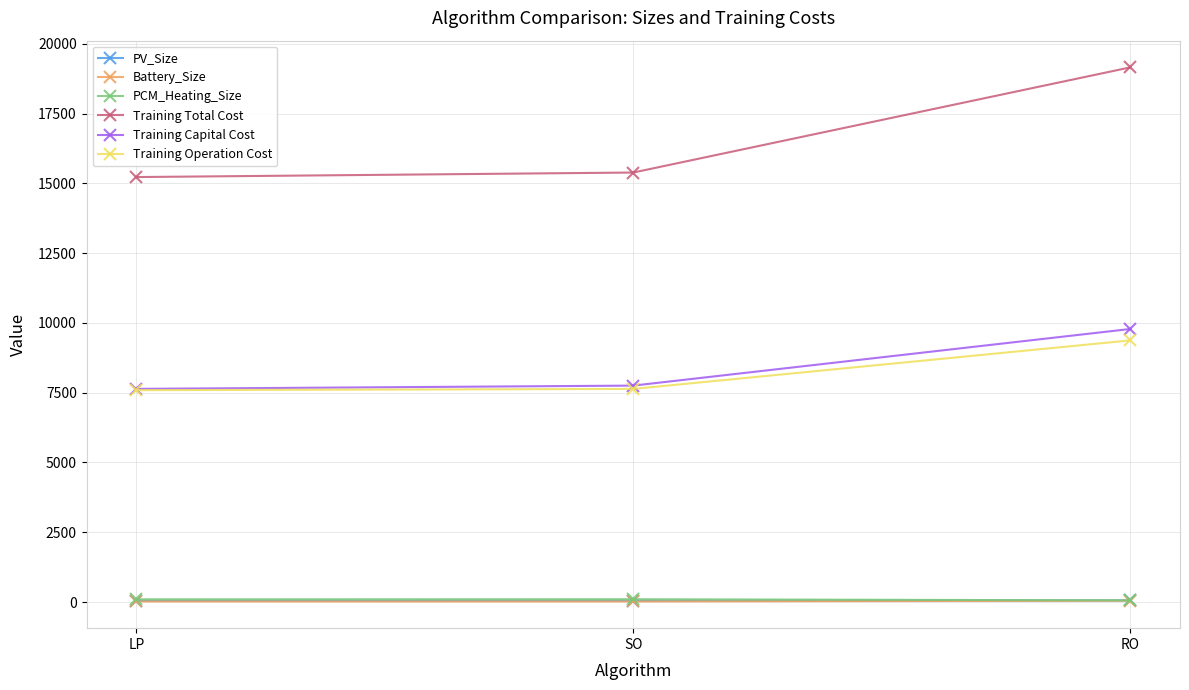

What is the smallest value displayed?

19.3